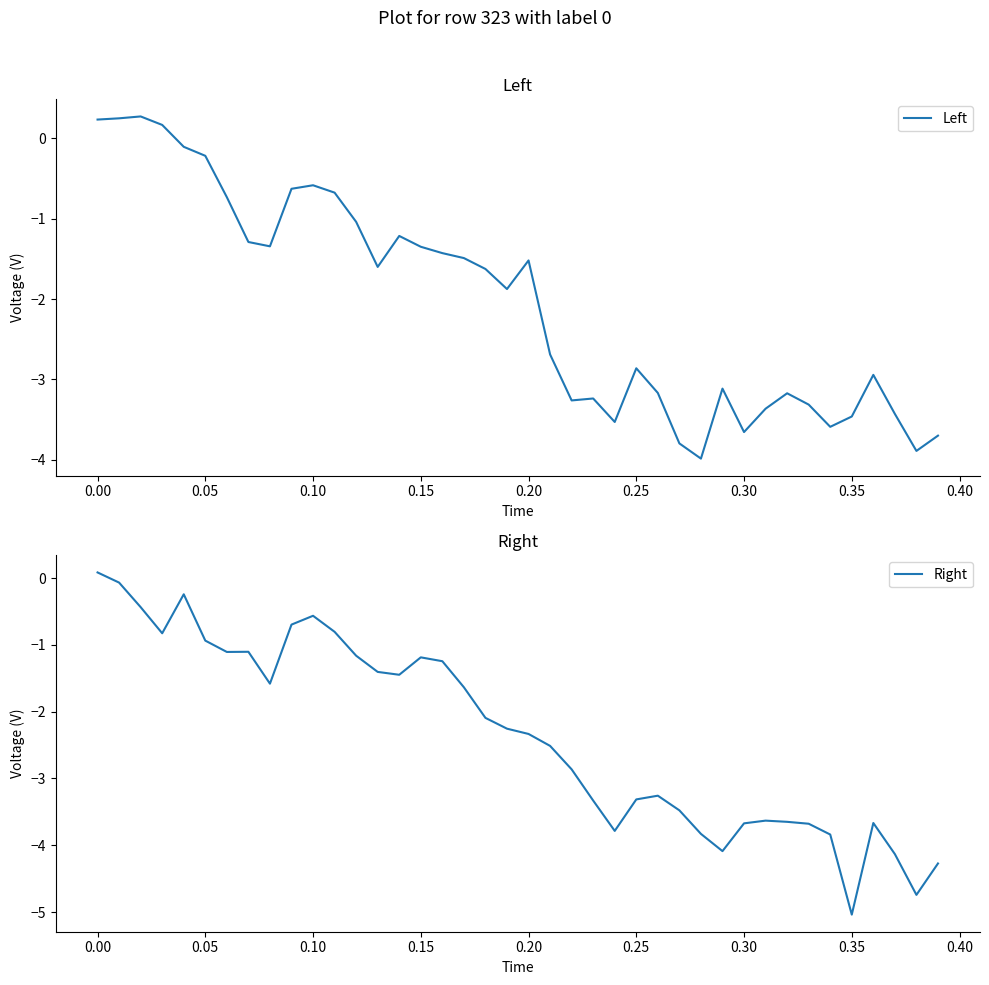

What is the smallest value displayed?

-5.0